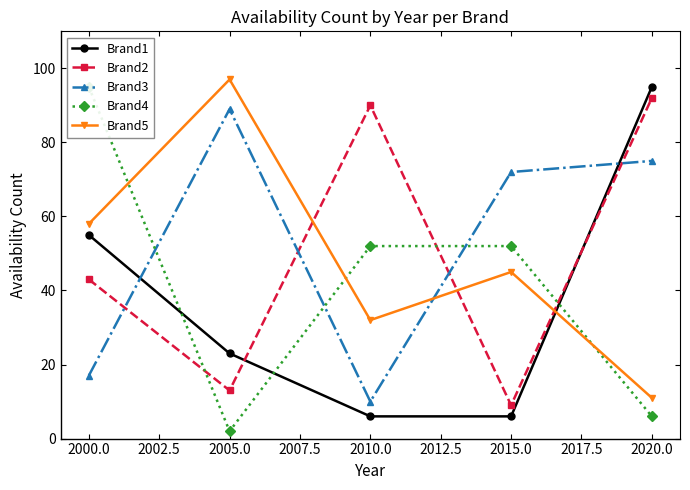

The value of Brand5 at 2020.0 is 7. True or false?

False